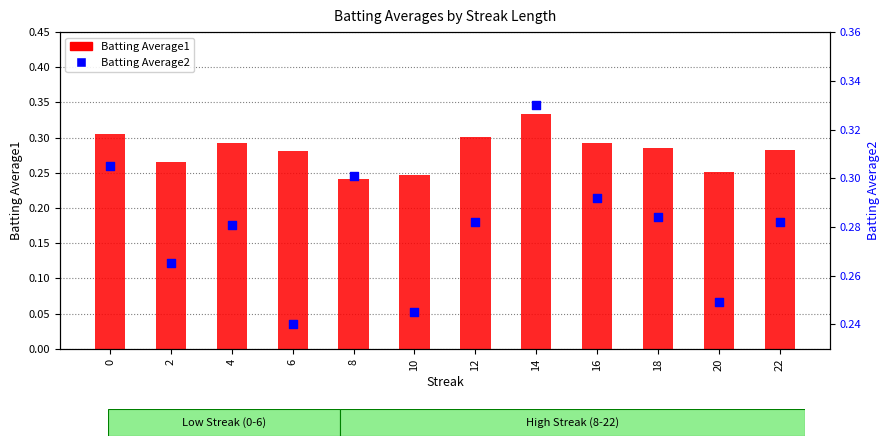

At which category is the sum across all series the highest?

14